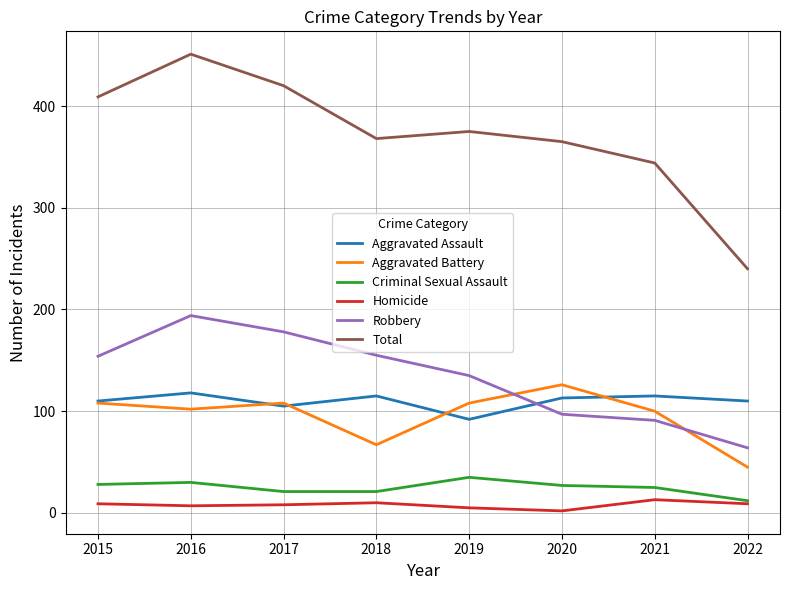

What is the lowest value of the Aggravated Battery series?

45